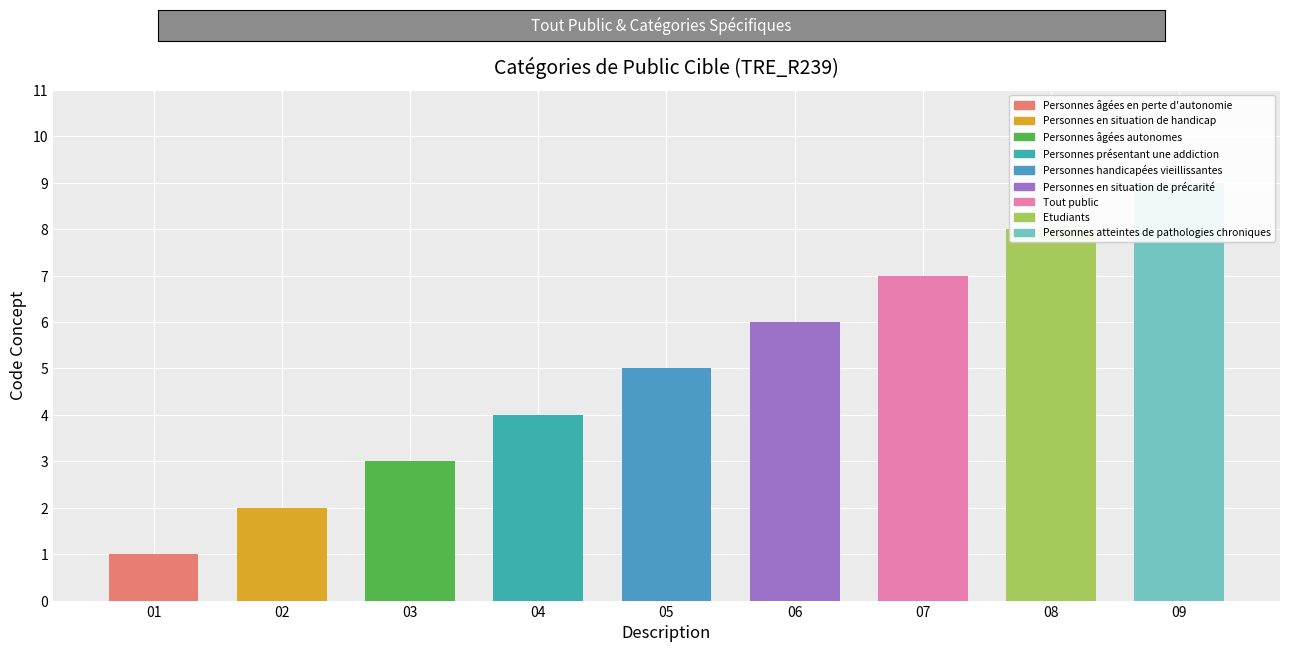

Reading left to right, list all the values displayed in this chart.

1	2	3	4	5	6	7	8	9